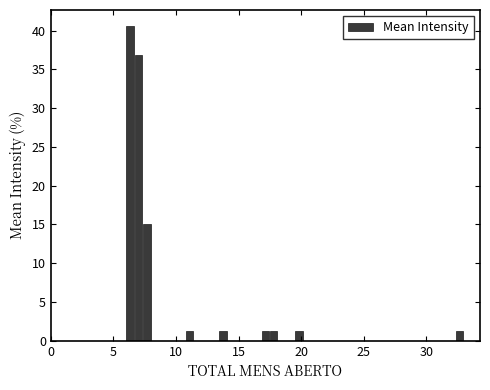

Read against the x-axis, roughly where is the centre of the tallest bar?

6.5